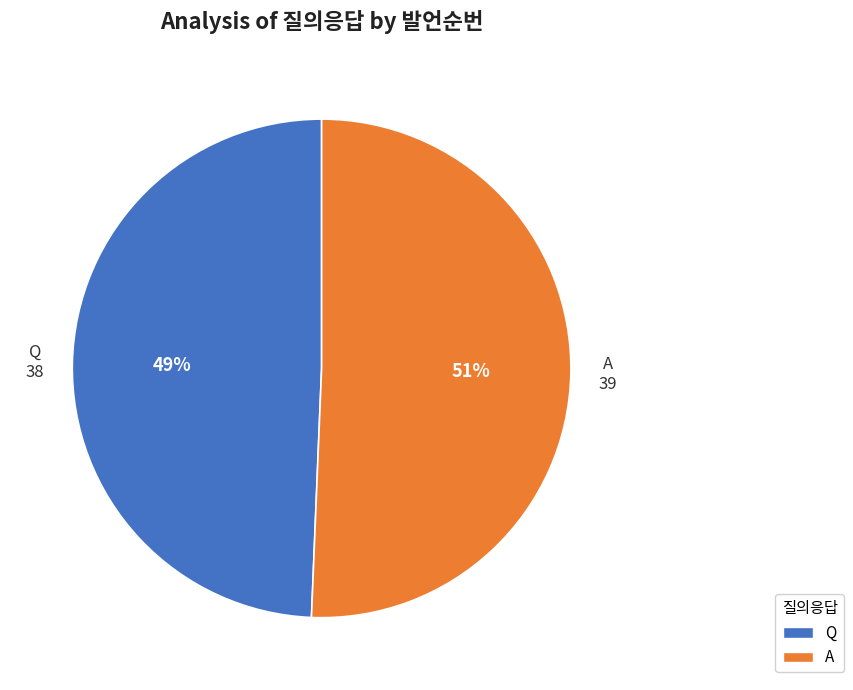

Count the number of slices in the pie.

2